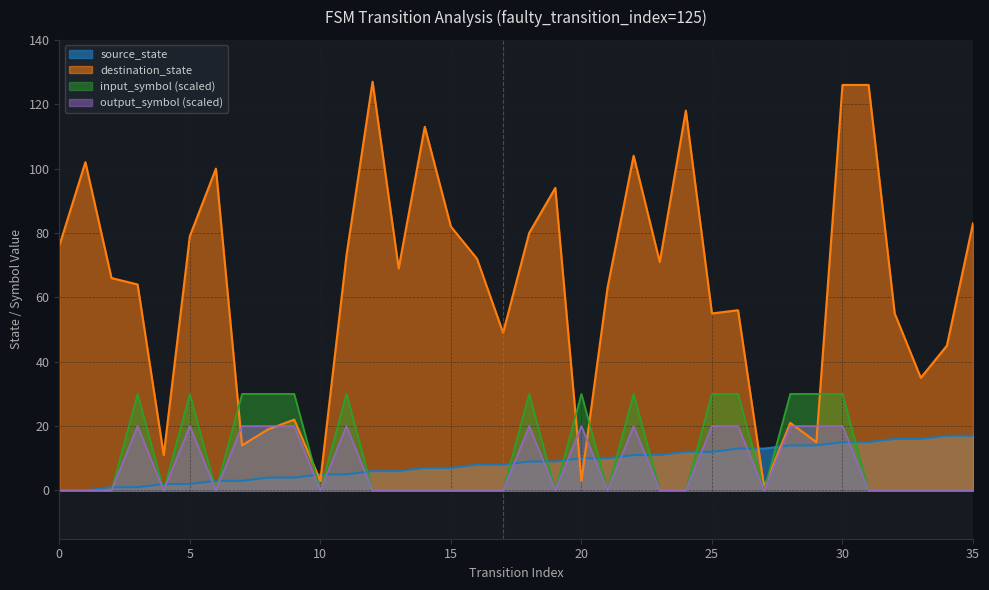

True or false: input_num has a value of -14 at 10.

False